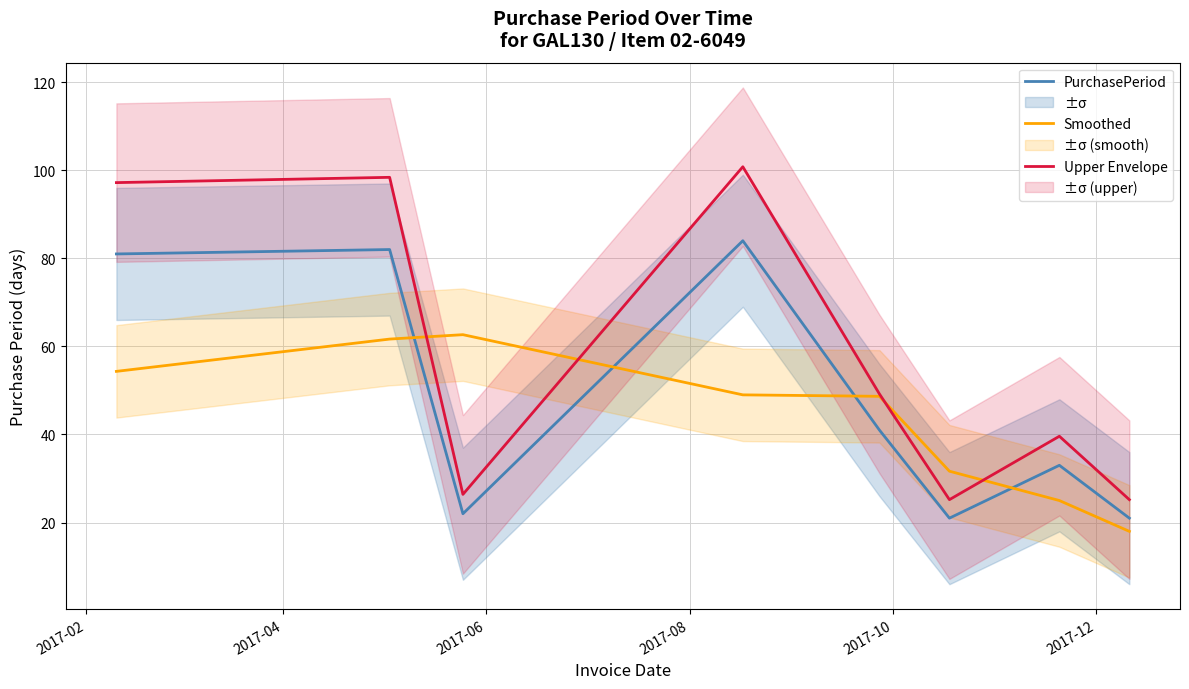

True or false: PurchasePeriod and Upper Envelope intersect in this chart.

False